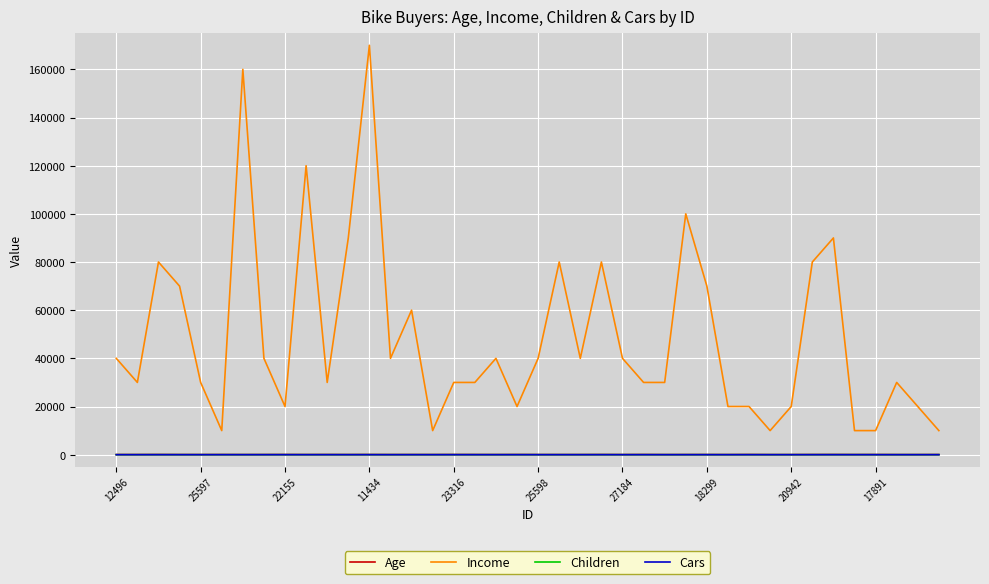

What is the highest value of the Income series?

170000